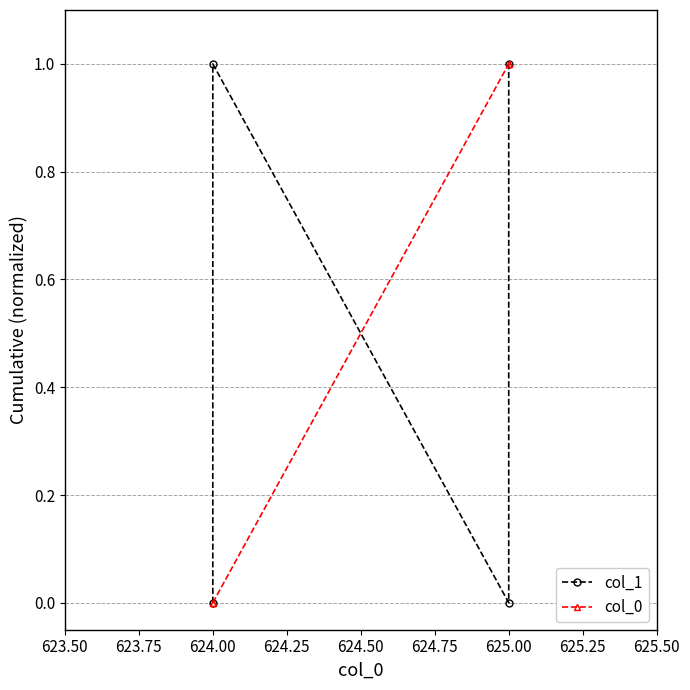

Reading right to left, list all the values displayed in this chart.

col_1: 1	0	1	0
col_0: 1	1	0	0